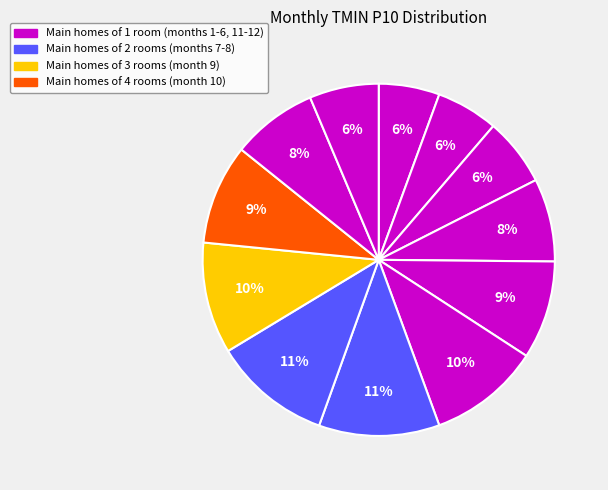

How many segments does this pie chart have?

12